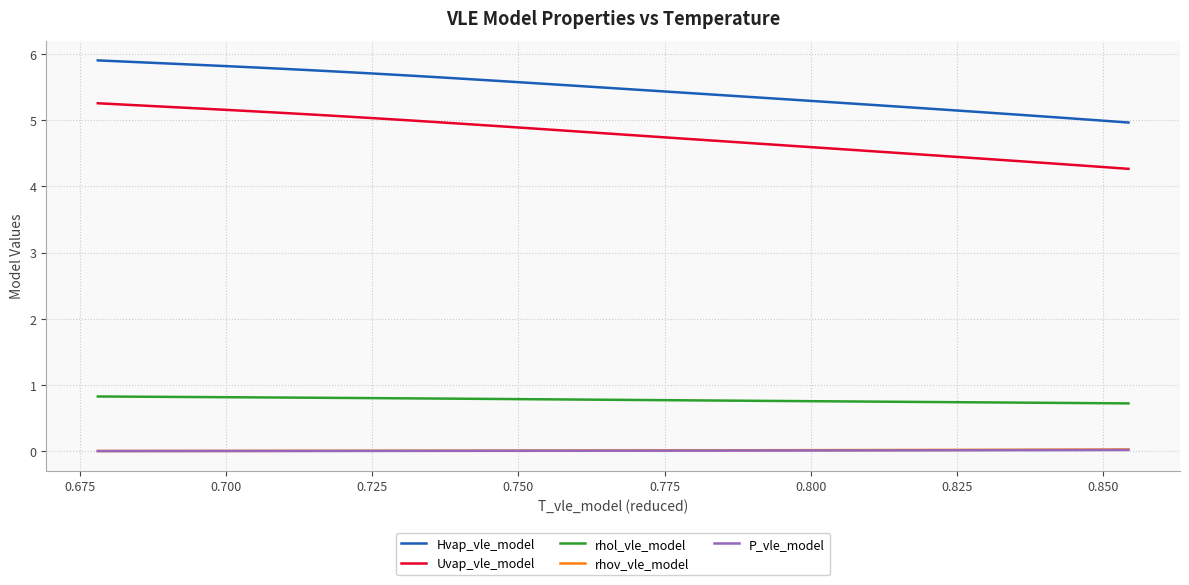

Which series has the largest total across all categories?

Hvap_vle_model